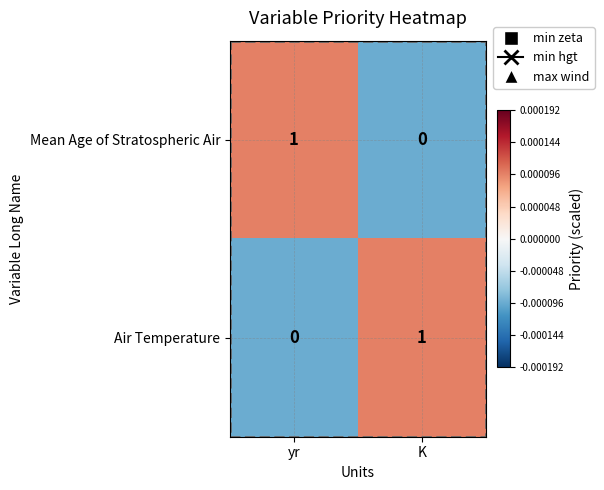

The value of Mean Age of Stratospheric Air at yr is 1. True or false?

True